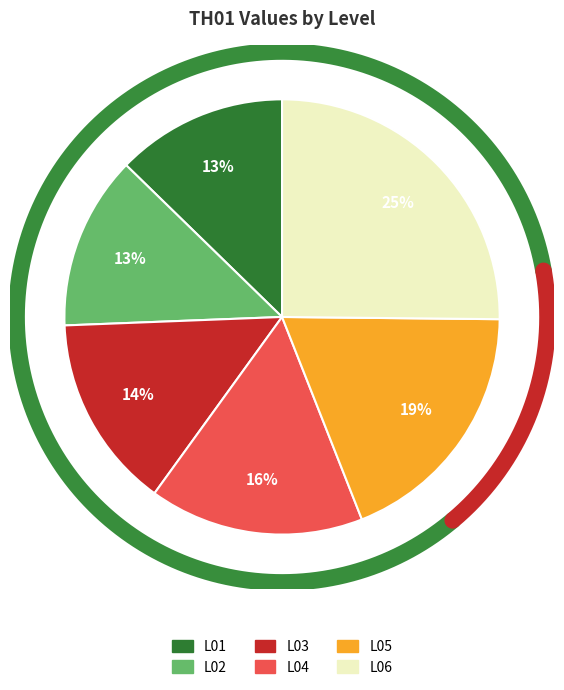

Is there any slice that represents more than half of the pie?

No